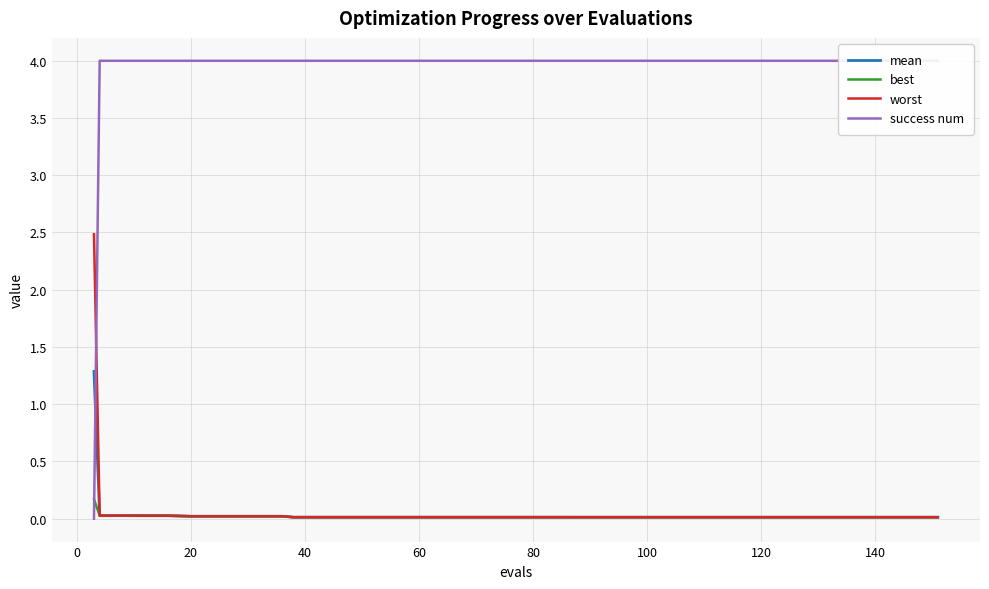

Does the chart have visible grid lines?

Yes